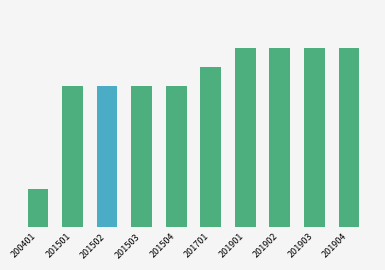

Where does the data first go above 201701?

201901